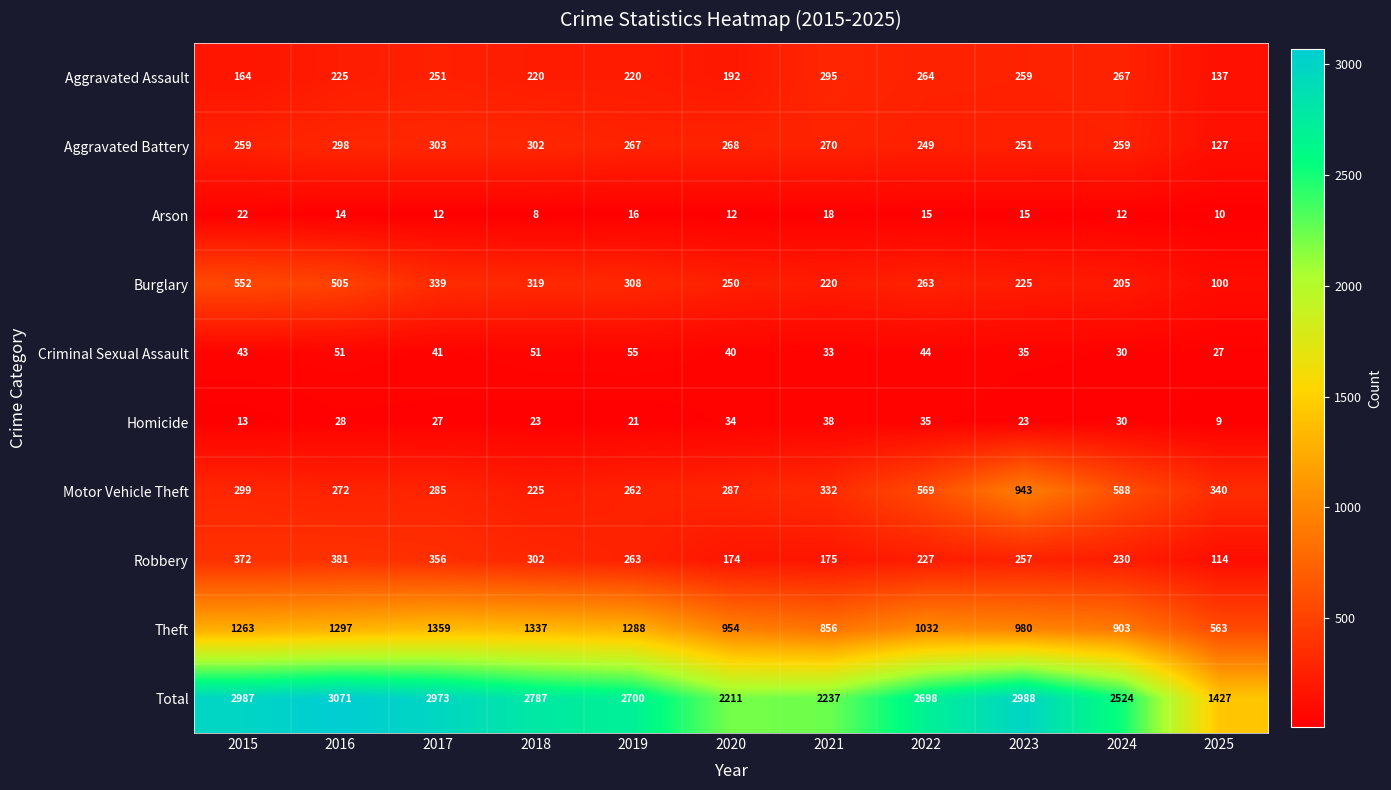

At 2021, list the series in order from smallest to largest.

Arson, Criminal Sexual Assault, Homicide, Robbery, Burglary, Aggravated Battery, Aggravated Assault, Motor Vehicle Theft, Theft, Total